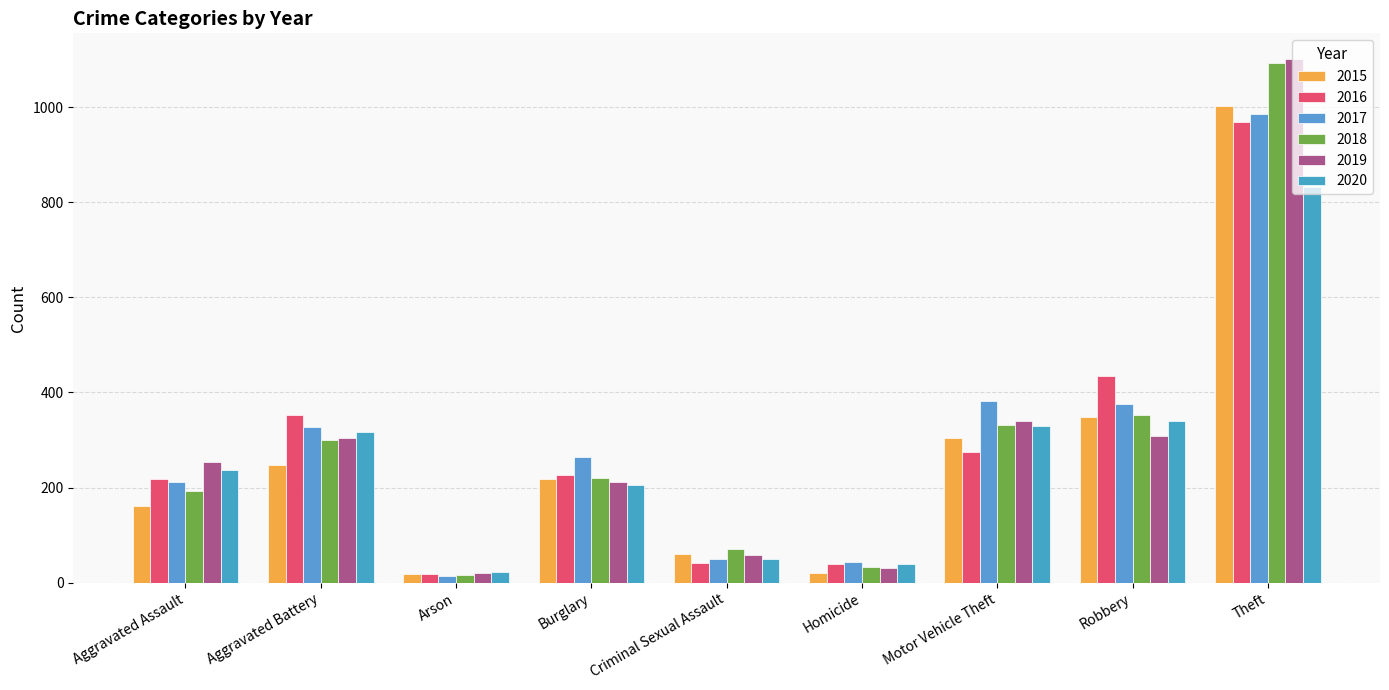

Reading right to left, what are all the values shown in this chart?

2015: Theft=1002	Robbery=349	Motor Vehicle Theft=304	Homicide=20	Criminal Sexual Assault=60	Burglary=219	Arson=19	Aggravated Battery=247	Aggravated Assault=161
2016: Theft=969	Robbery=435	Motor Vehicle Theft=275	Homicide=40	Criminal Sexual Assault=42	Burglary=226	Arson=19	Aggravated Battery=353	Aggravated Assault=219
2017: Theft=985	Robbery=376	Motor Vehicle Theft=381	Homicide=44	Criminal Sexual Assault=49	Burglary=265	Arson=15	Aggravated Battery=327	Aggravated Assault=211
2018: Theft=1092	Robbery=353	Motor Vehicle Theft=332	Homicide=33	Criminal Sexual Assault=70	Burglary=220	Arson=16	Aggravated Battery=301	Aggravated Assault=192
2019: Theft=1100	Robbery=309	Motor Vehicle Theft=340	Homicide=30	Criminal Sexual Assault=59	Burglary=212	Arson=20	Aggravated Battery=305	Aggravated Assault=253
2020: Theft=832	Robbery=340	Motor Vehicle Theft=330	Homicide=39	Criminal Sexual Assault=49	Burglary=206	Arson=23	Aggravated Battery=317	Aggravated Assault=238